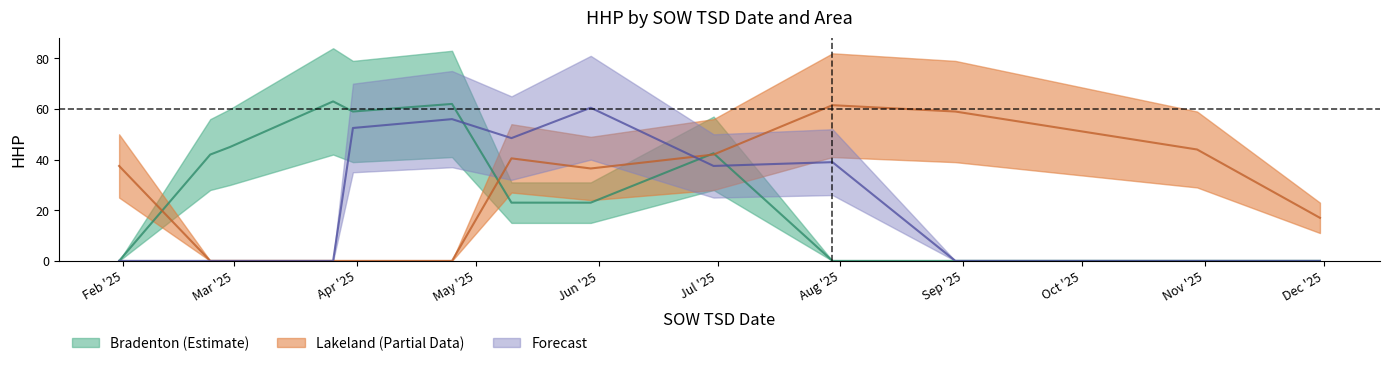

How many distinct data groups are displayed?

3